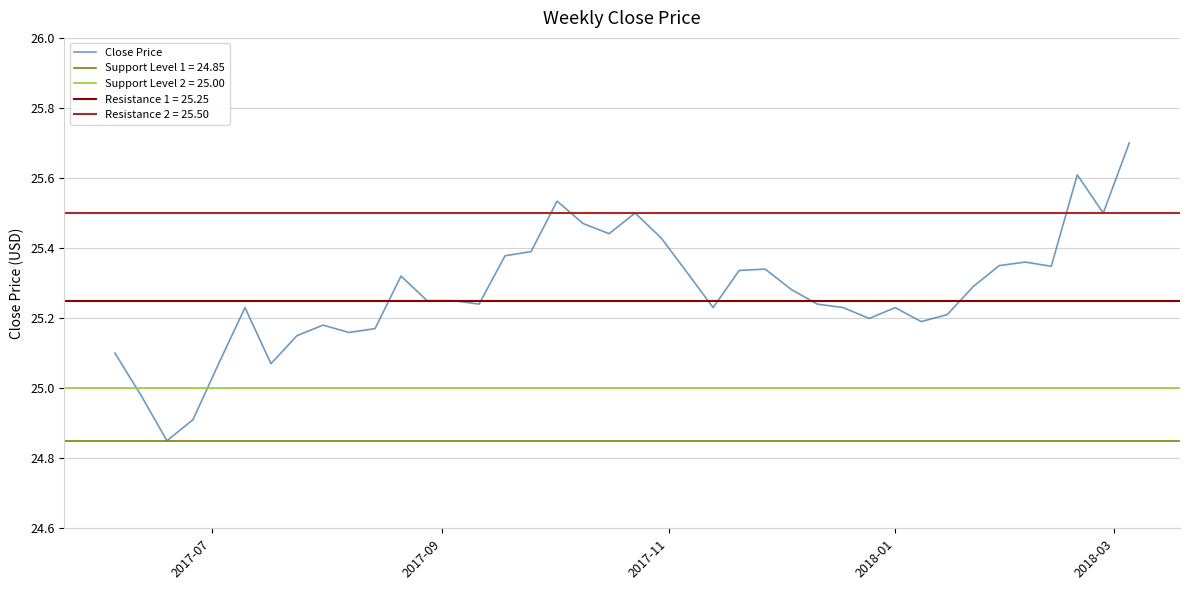

How many interior local valleys (lower than both neighbors) does the data have?

10